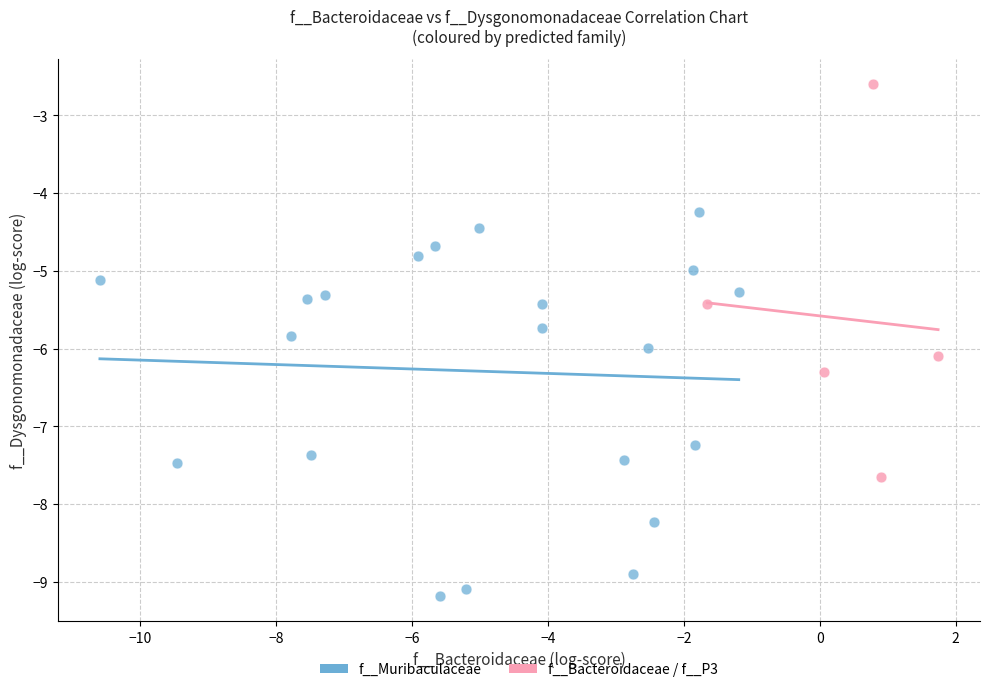

Which series contains the lowest Y value?

f__Muribaculaceae